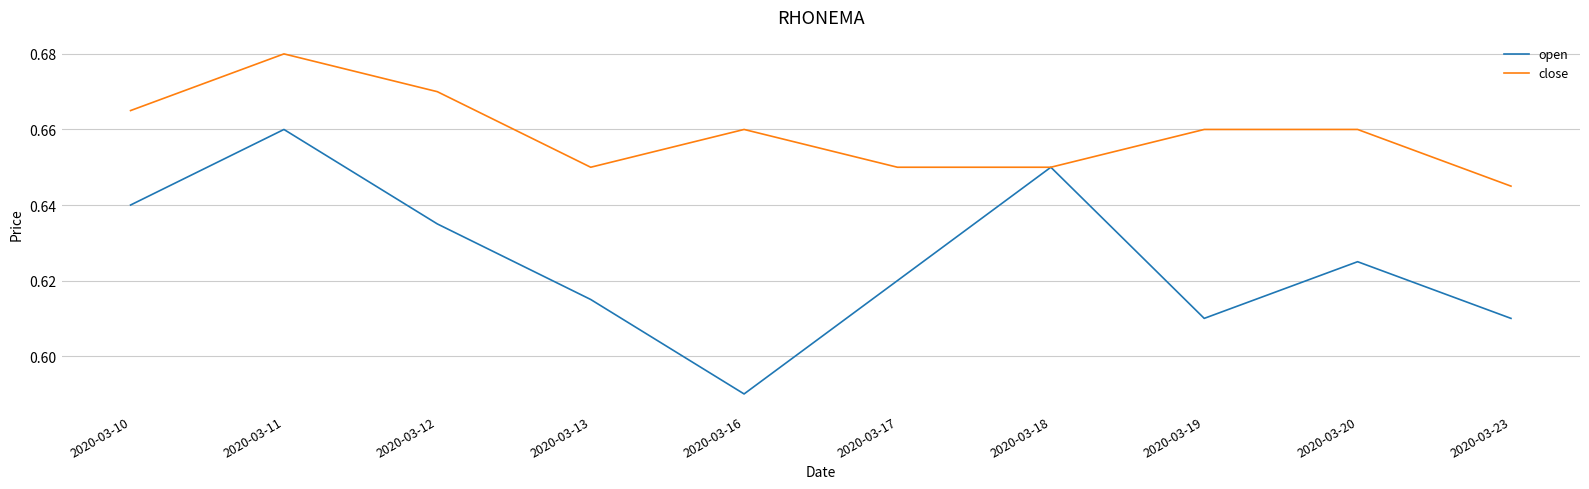

Count the close values in the range 0 to 1.

10